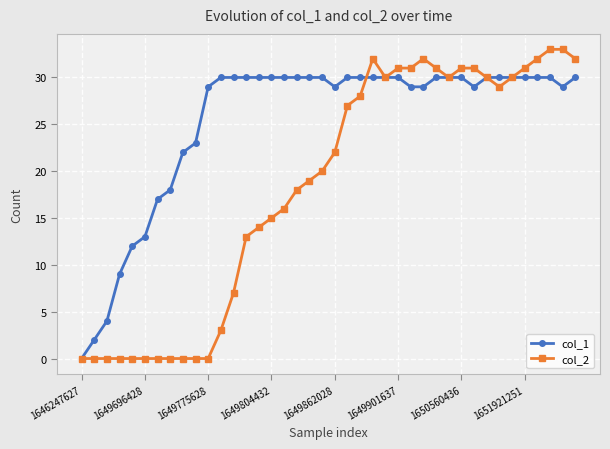

List the series in order of their peak value, highest first.

col_2, col_1